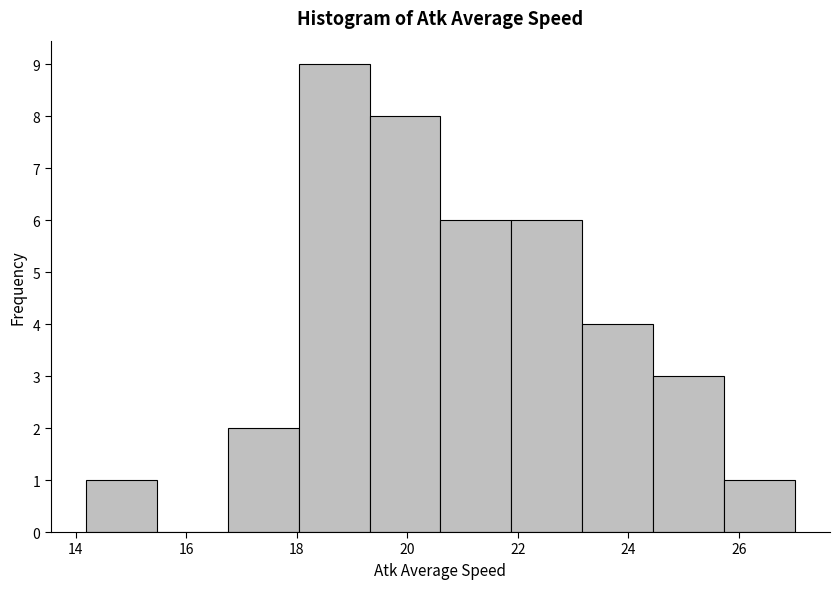

Over which range of the x-axis is the bar tallest?

18.0 to 19.4